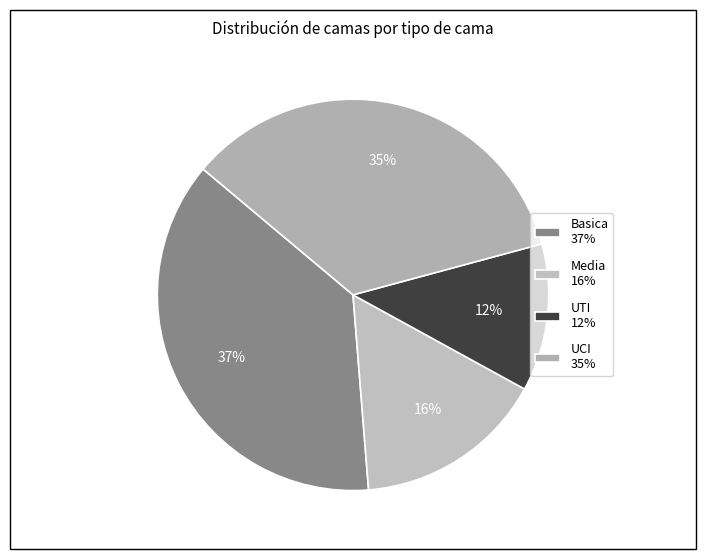

Which has a higher value, UTI or Basica?

Basica